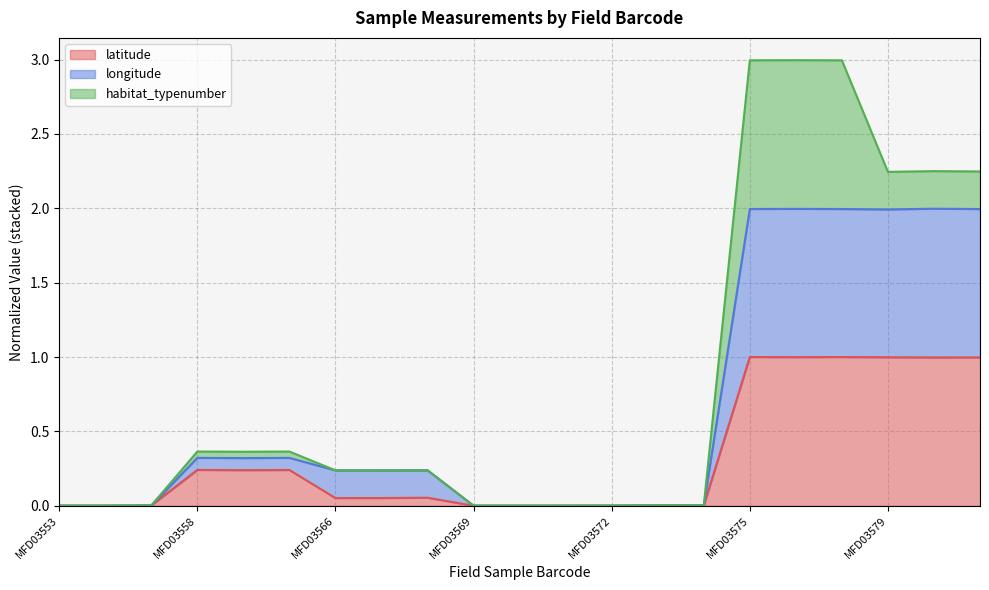

Where is the first local minimum for longitude?

MFD03559